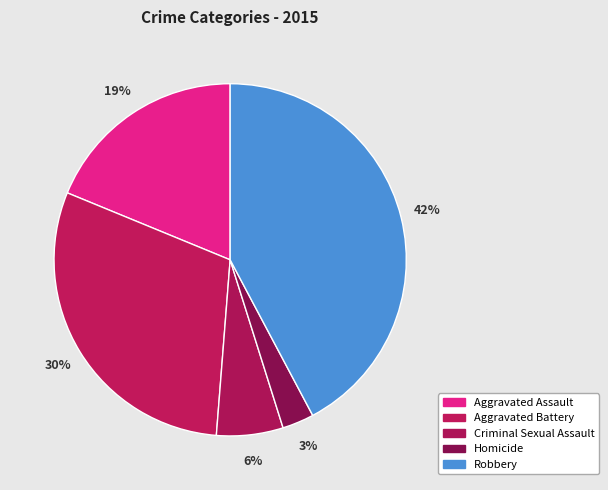

How many slices are in this pie chart?

5